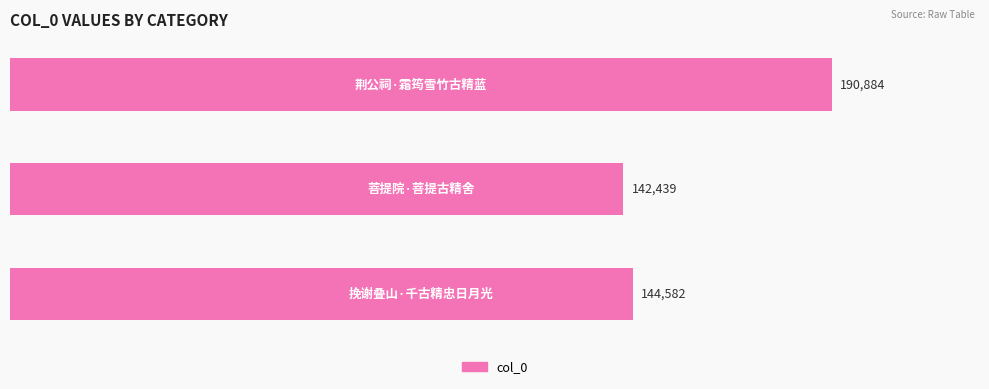

What is the maximum value shown in the chart?

190884